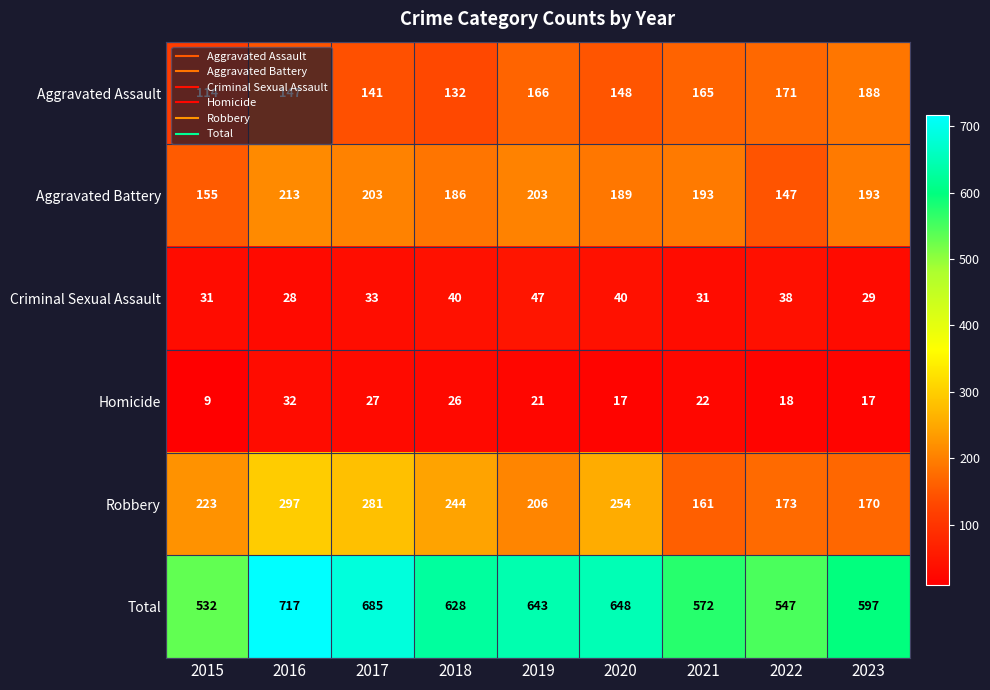

Count the number of categories in the chart.

9